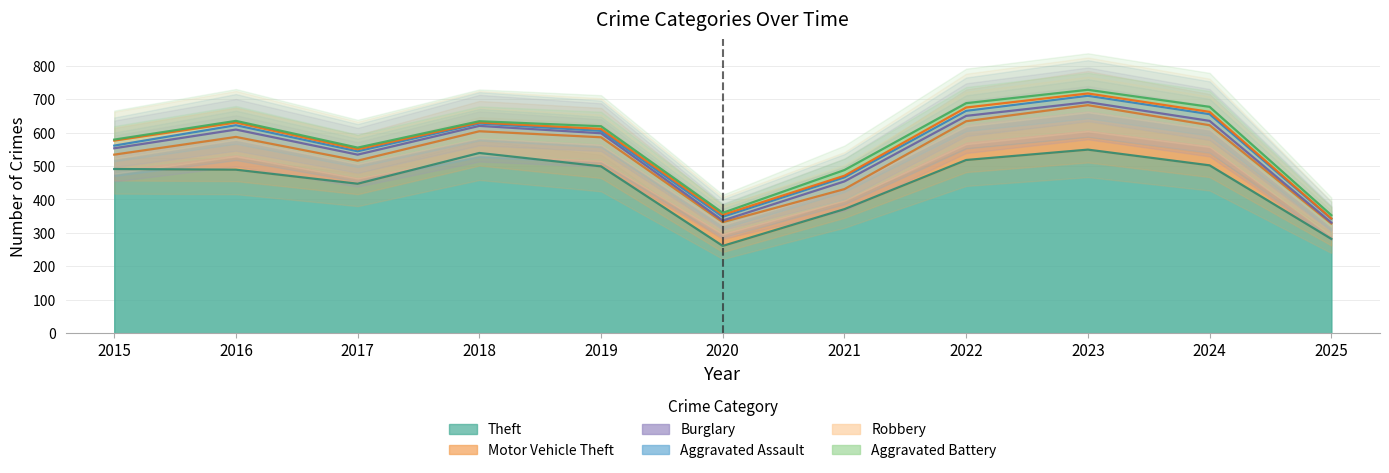

True or false: Aggravated Assault has more than 2 points higher than both neighbors.

False